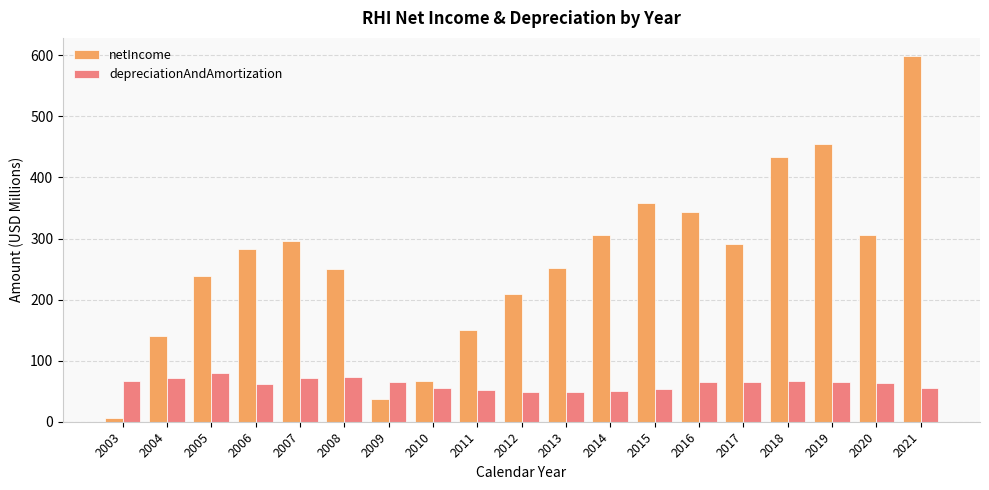

What is the average value of the netIncome series?

264.3